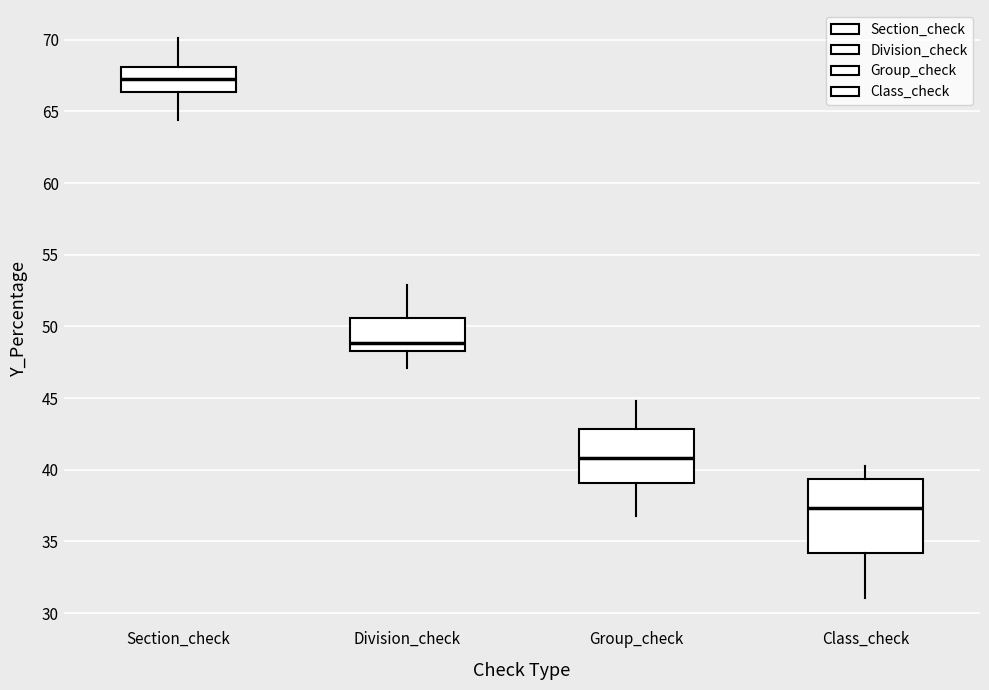

Which box is the tallest, from its lower edge to its upper edge?

Class_check